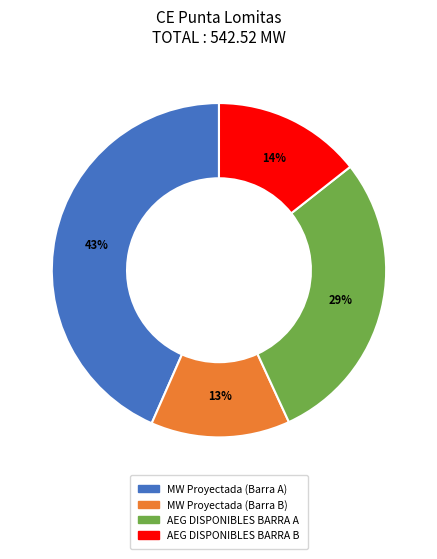

Is MW Proyectada (Barra A) the majority of the pie?

No